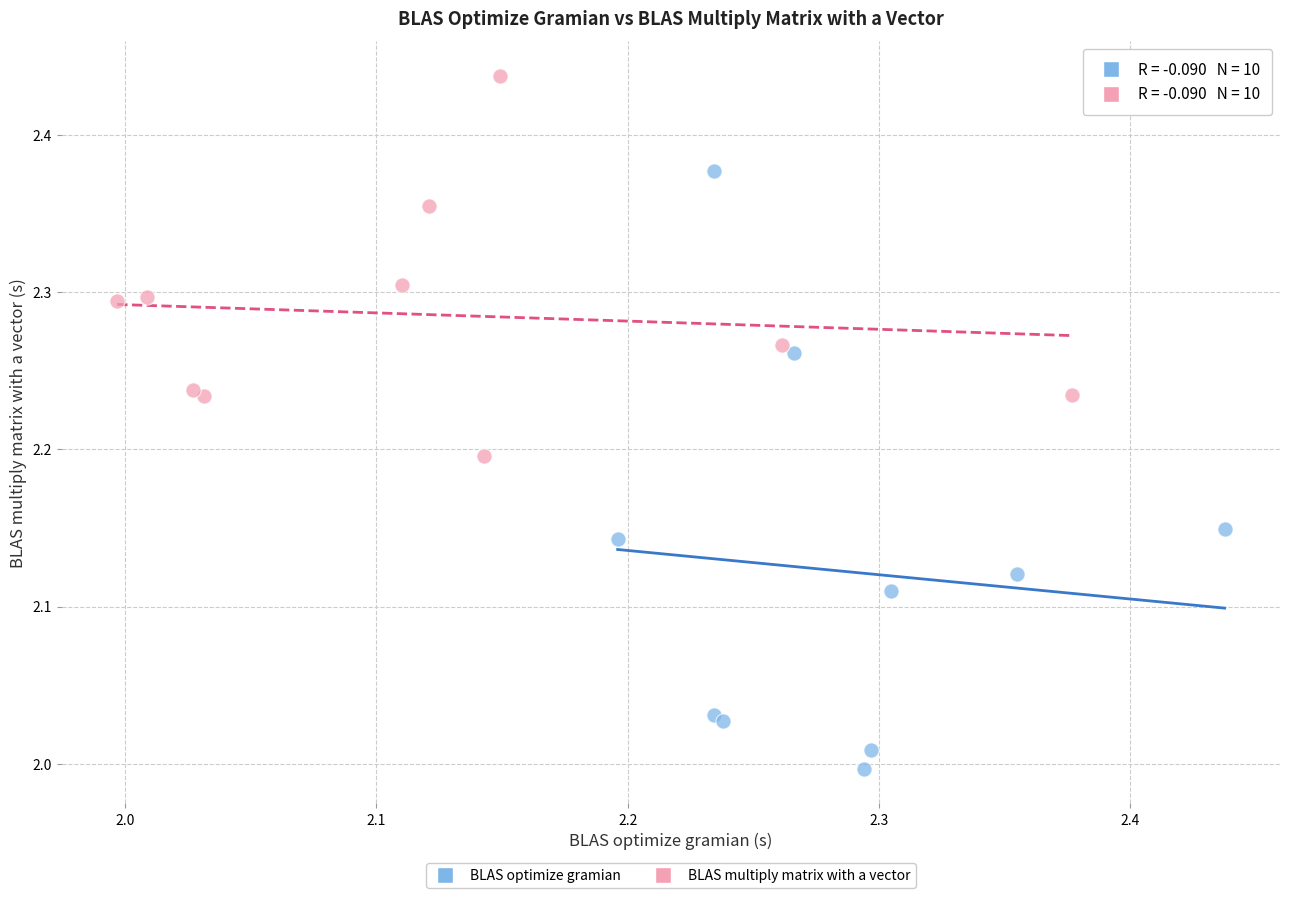

Which series has the largest Y range (max minus min)?

BLAS optimize gramian